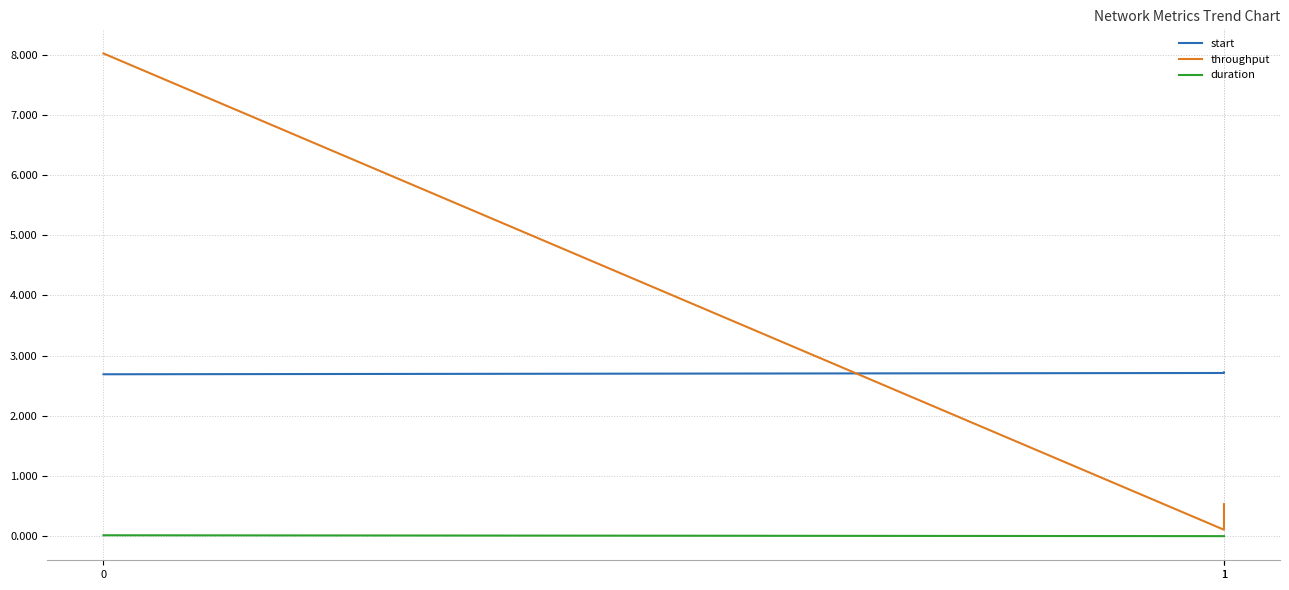

What is the average value of the throughput series?

2.9